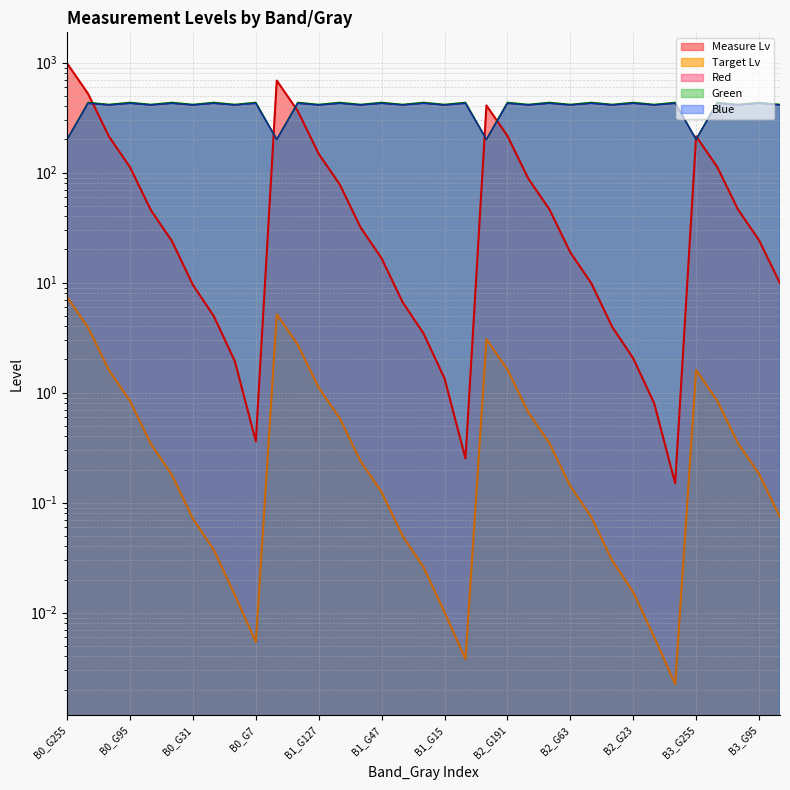

In Target Lv, how many points are higher than both neighbors (excluding endpoints)?

3